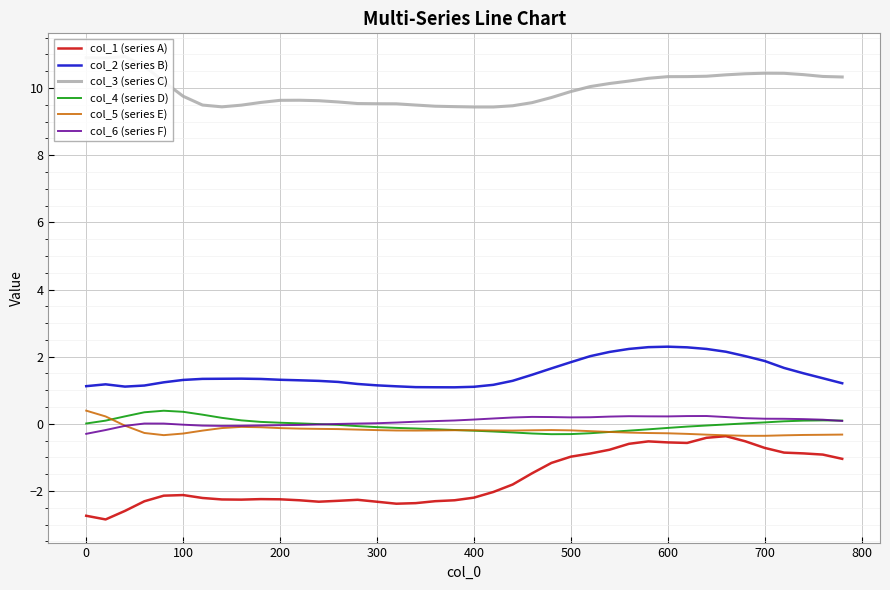

What is the maximum value for col_5 (series E)?

0.4